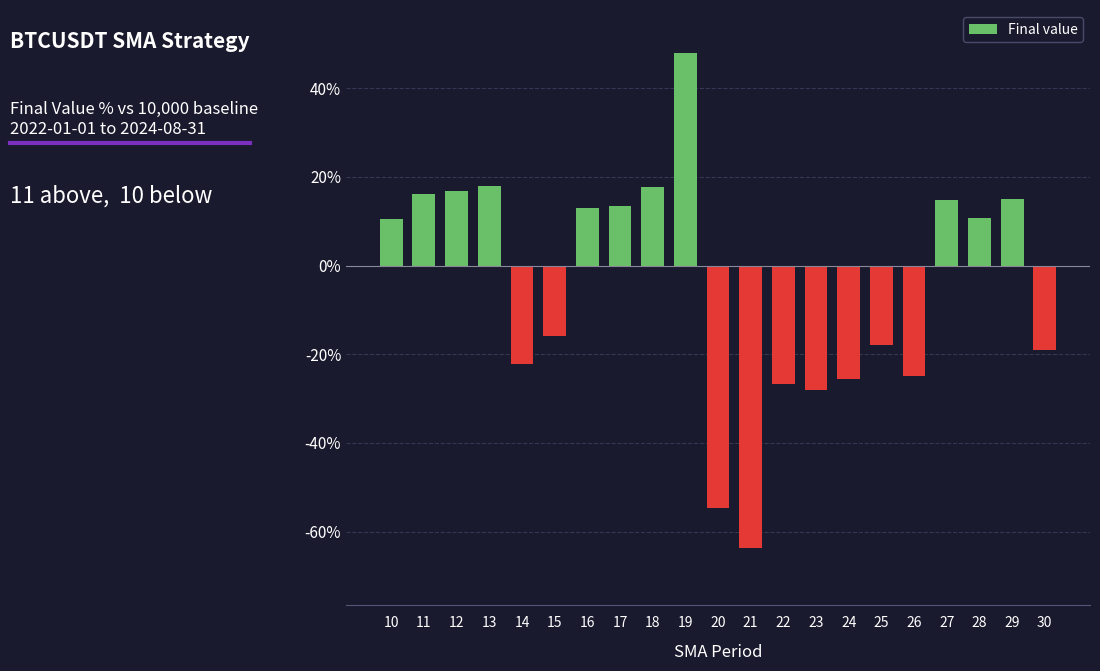

What is the sum of all values?

-105.2